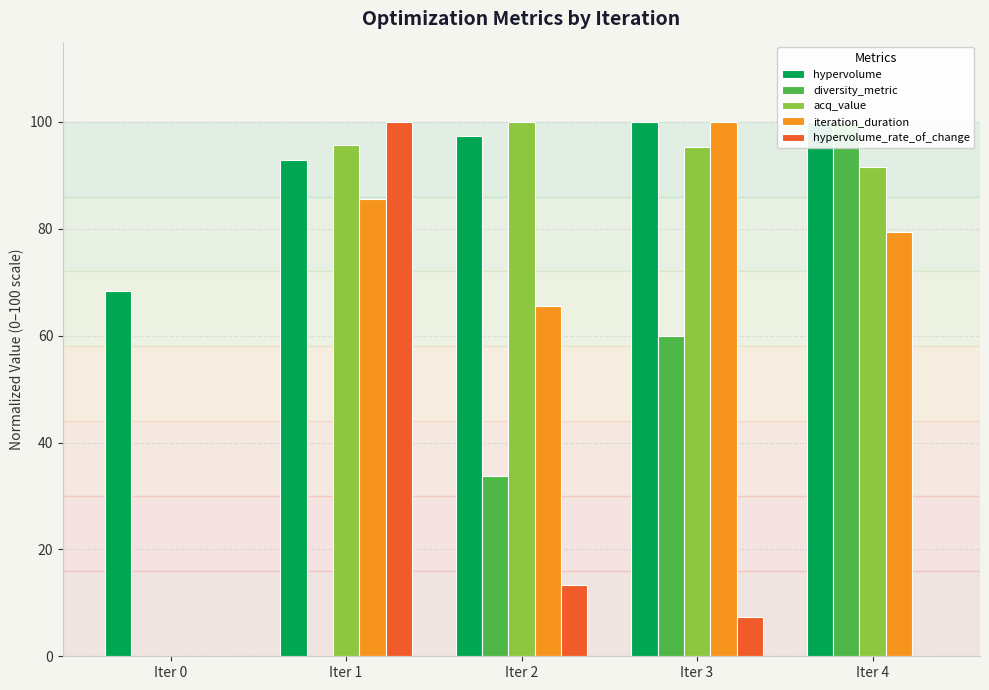

Does the chart contain stacked bars?

No